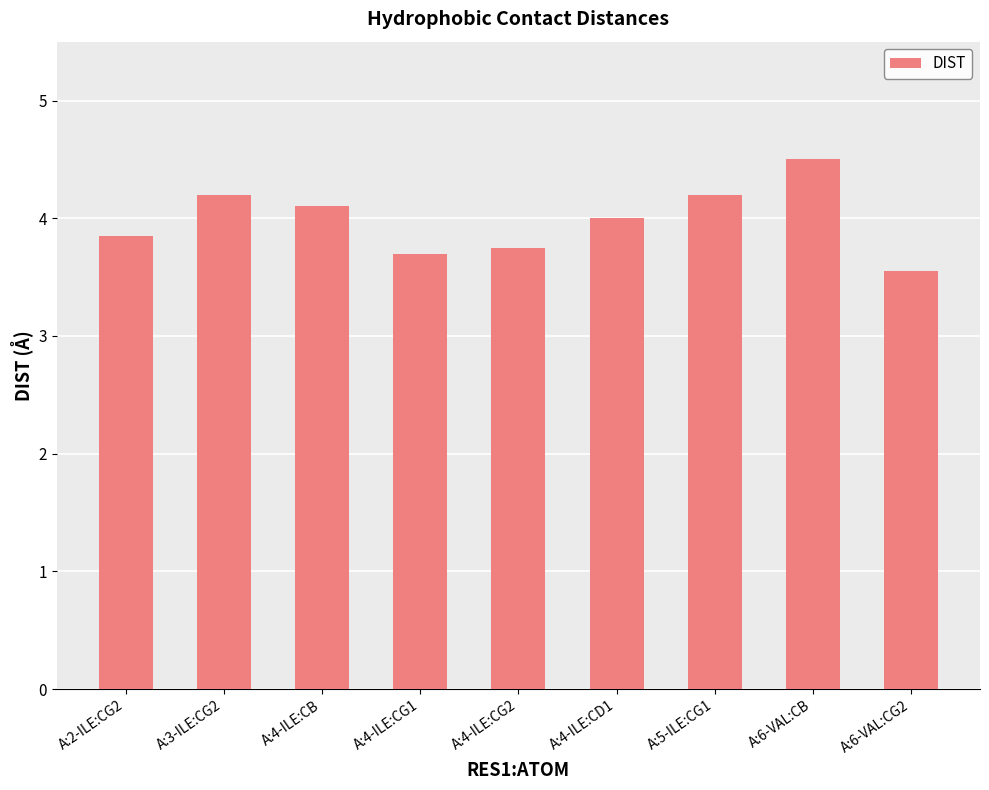

At which label is the value closest to 4?

A:4-ILE:CD1